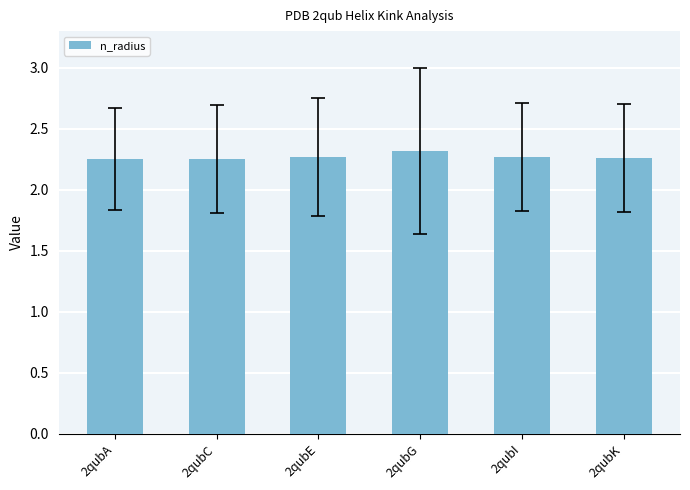

What is the change in value from 2qubG to 2qubK?

-0.1